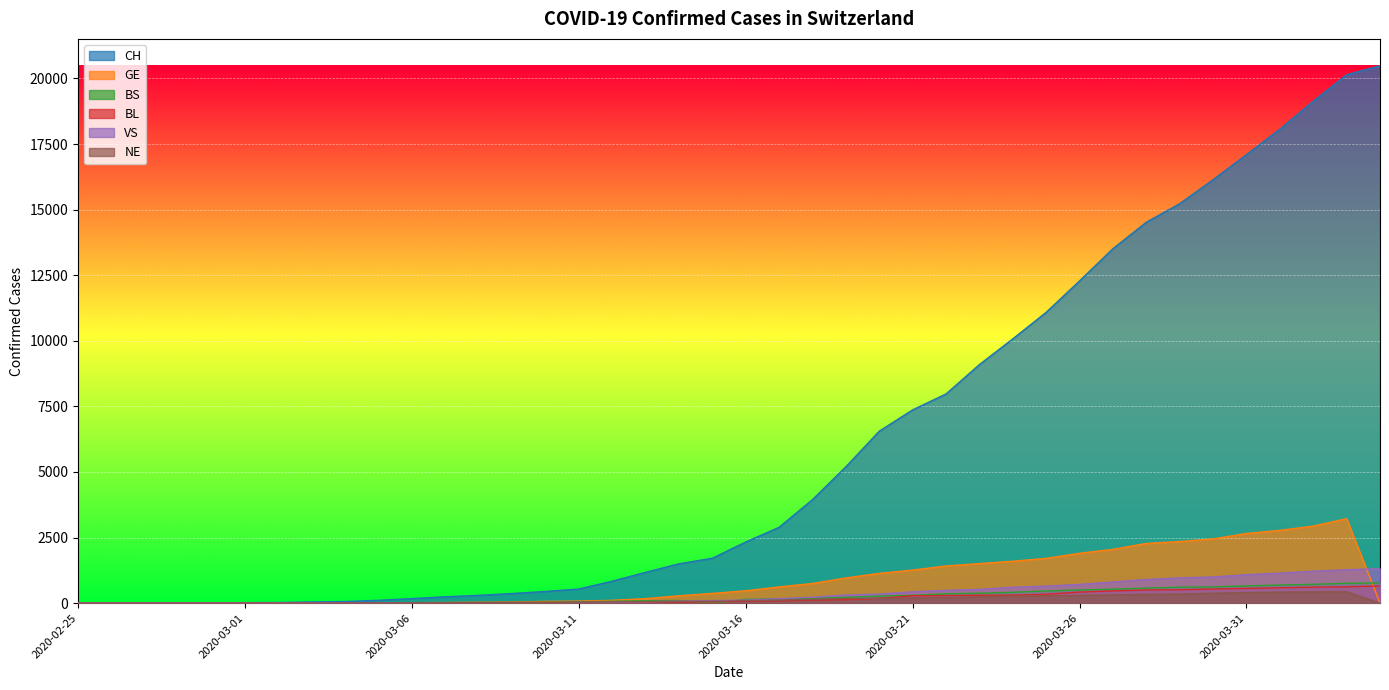

Count the number of data series in this chart.

6